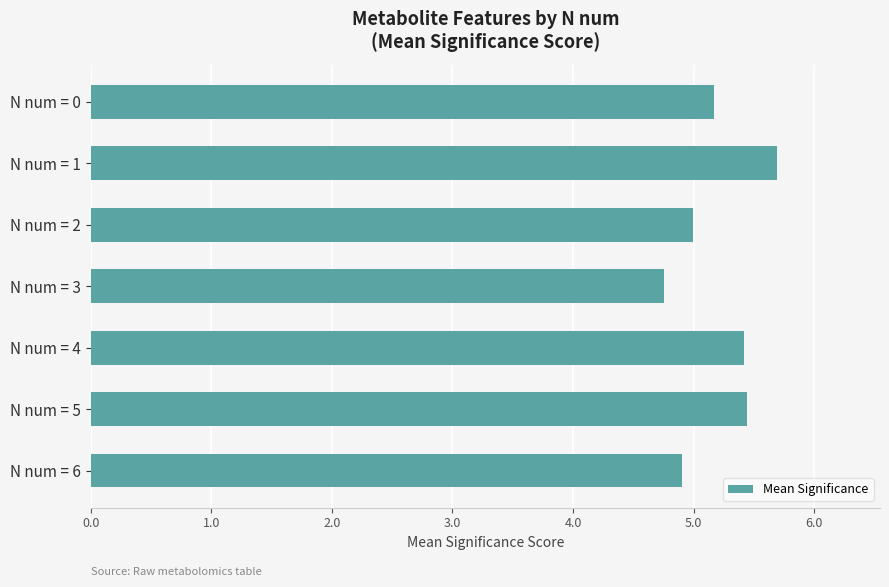

How many bars are there in total?

7